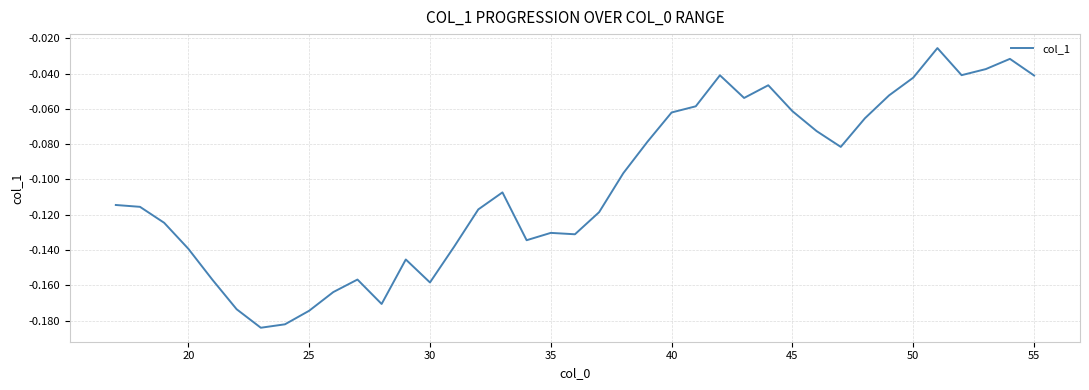

True or false: the data shows -0.2 at 35.

False